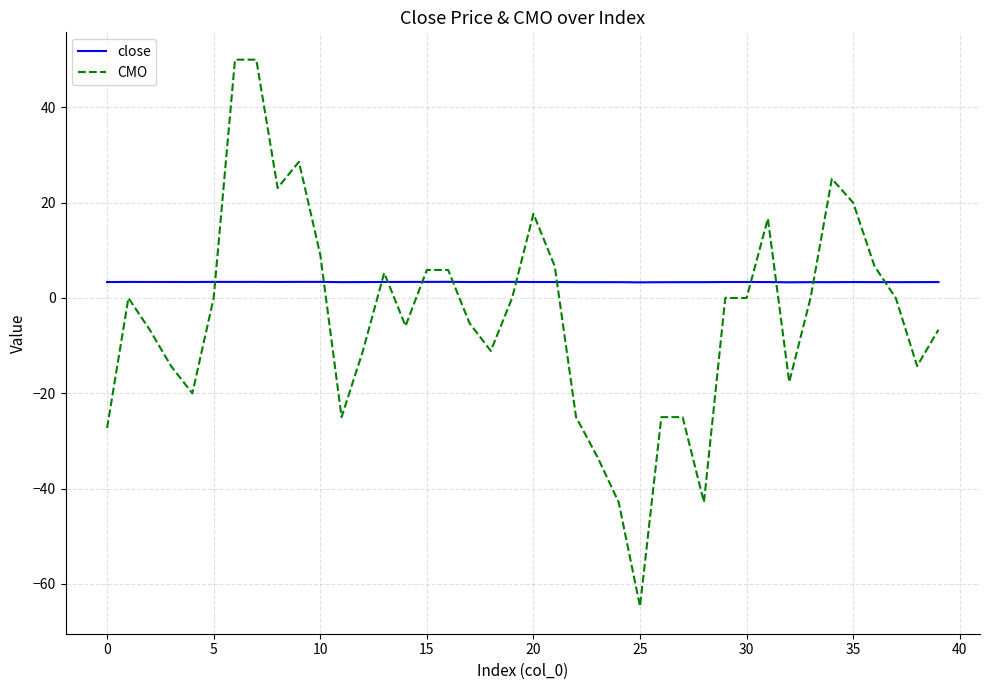

What are all the series names shown in the legend?

close, CMO